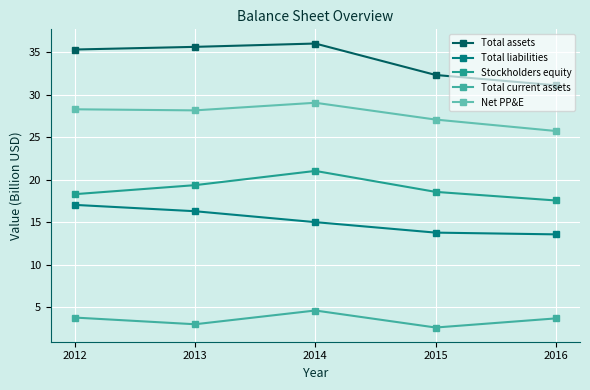

How many values in the Total liabilities series exceed 14?

3